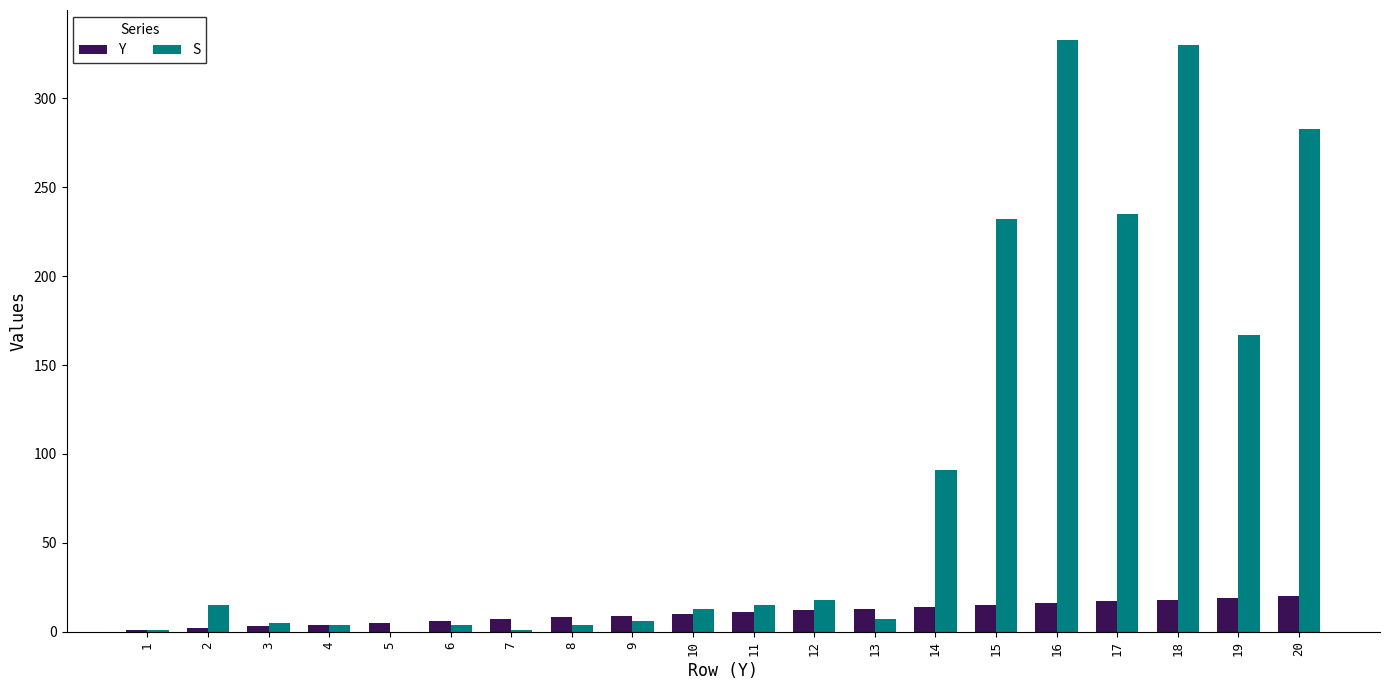

Does the chart contain stacked bars?

No